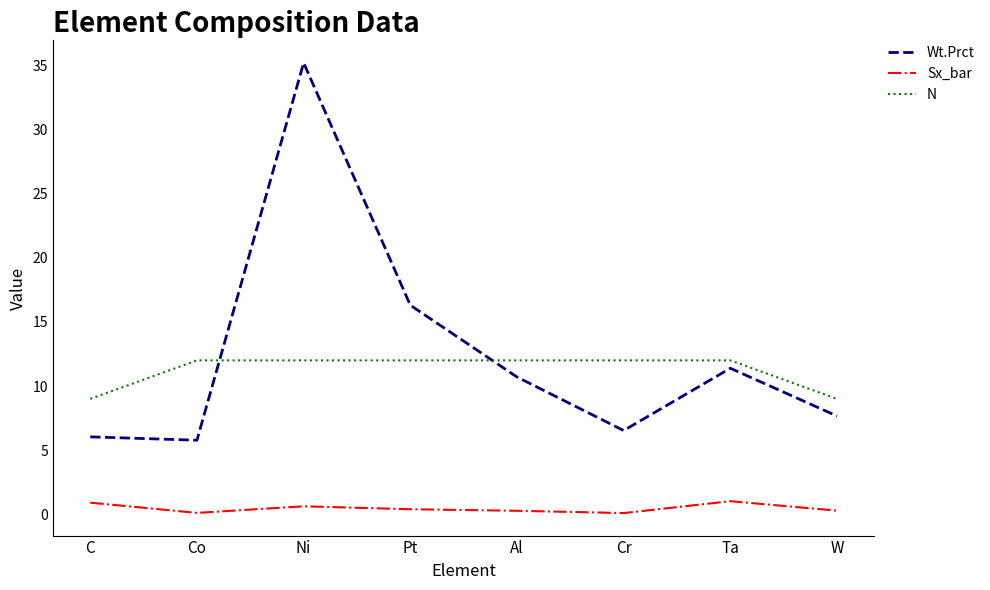

Does the chart have visible grid lines?

No